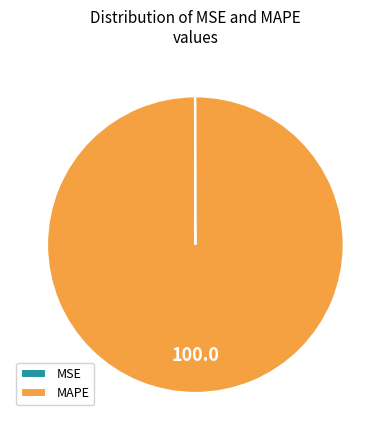

What is the largest slice in the pie chart?

MAPE